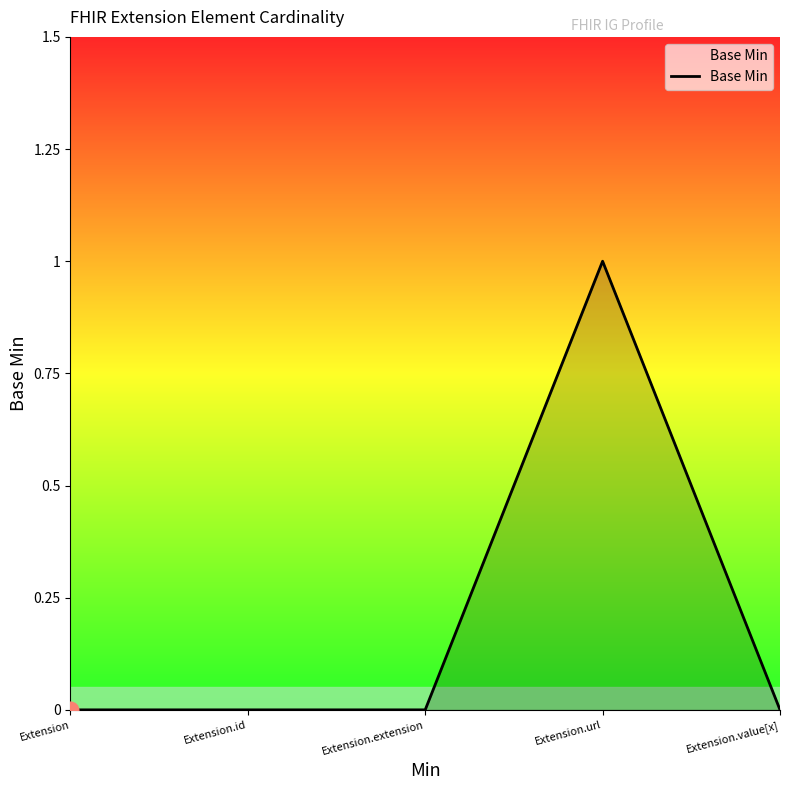

Which has a higher value, Extension.extension or Extension.url?

Extension.url